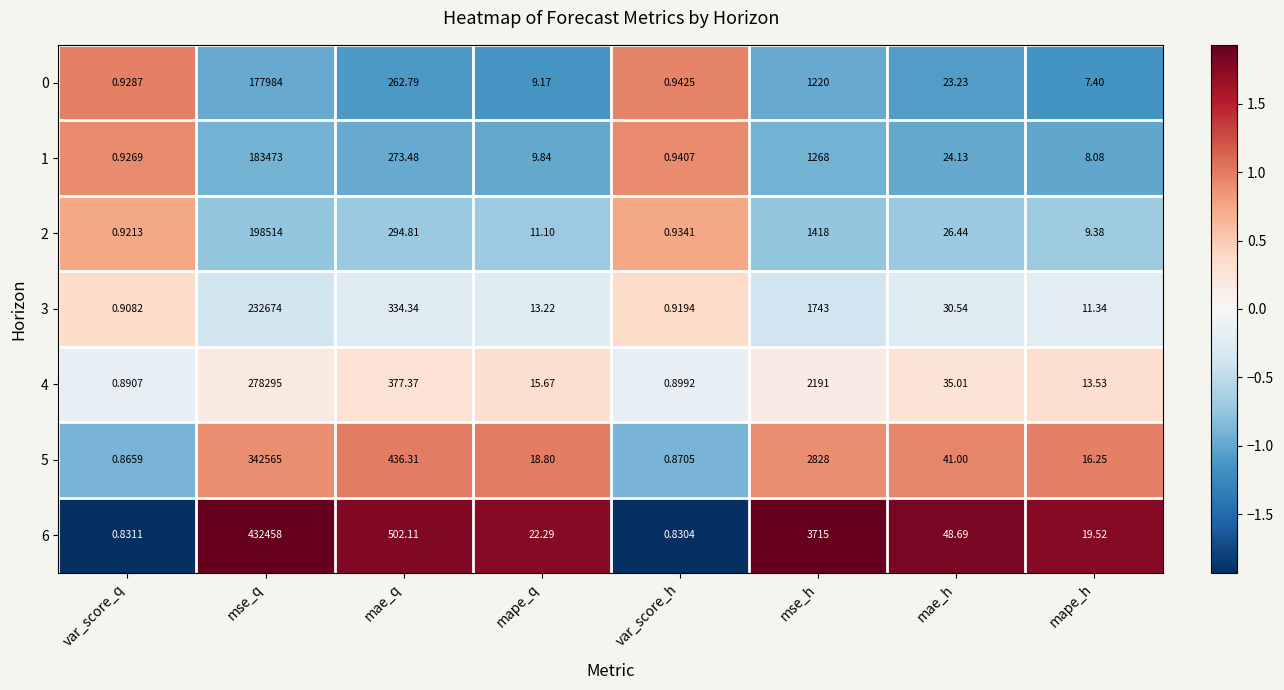

Where does the 0 series first go above 23?

mse_q